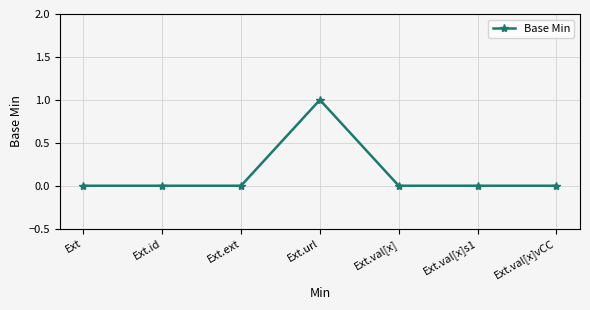

What position from the left is Ext?

1